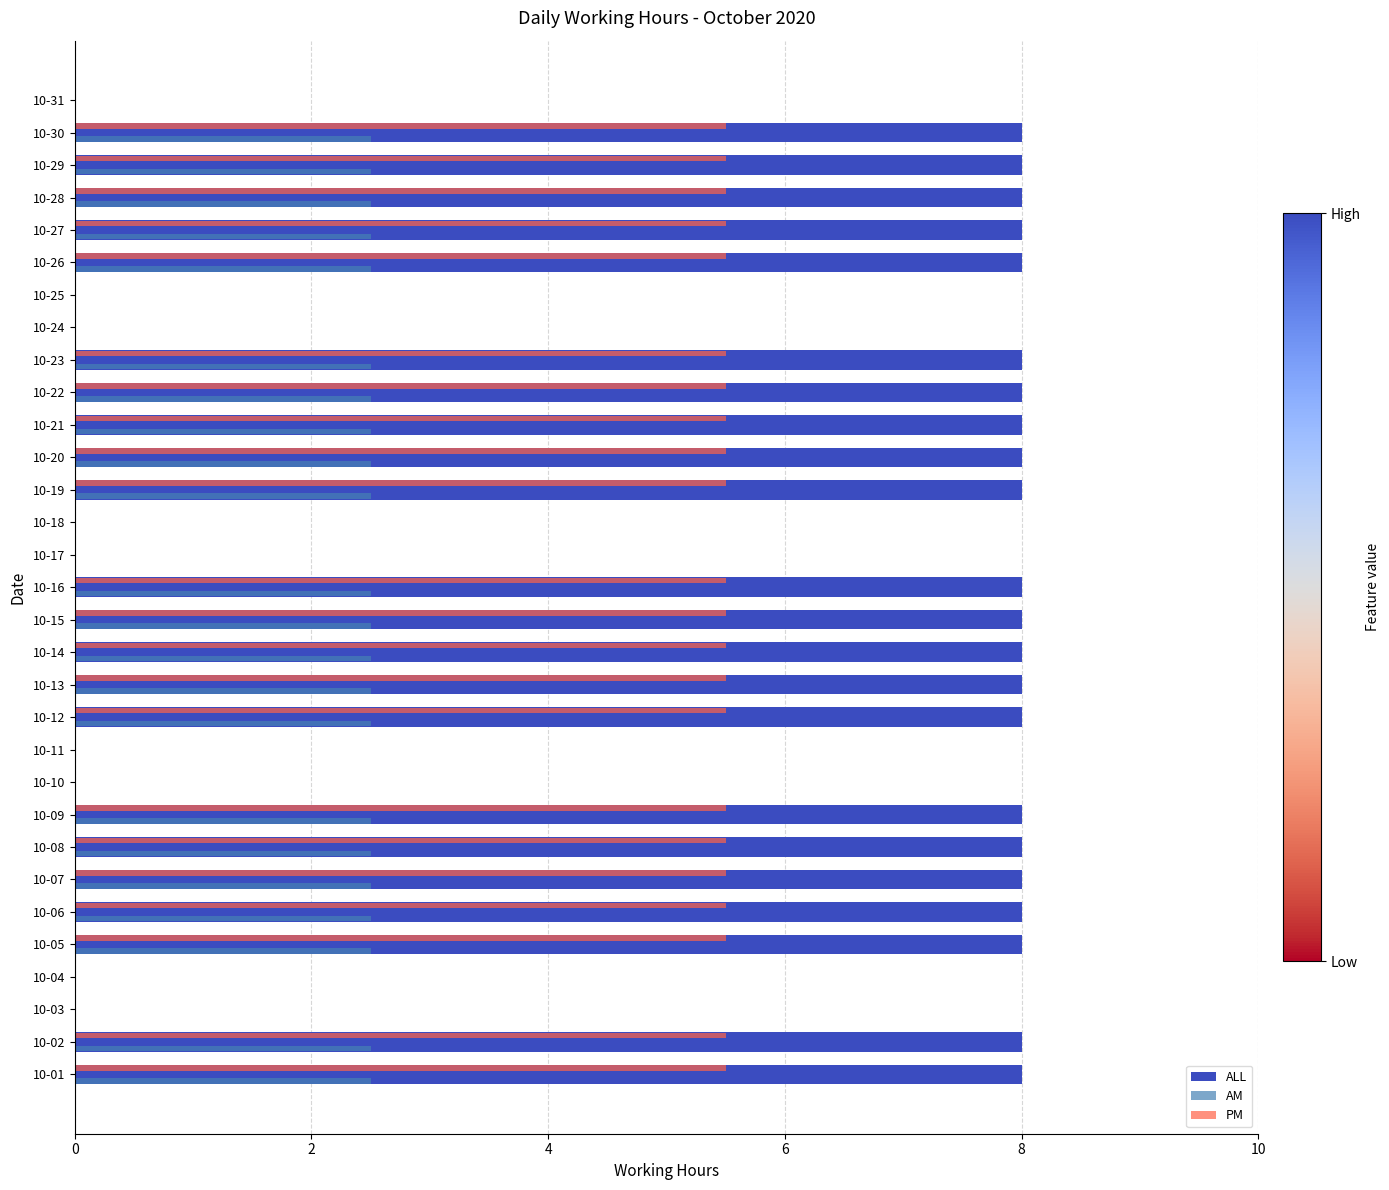

What is the highest value of the PM series?

5.5